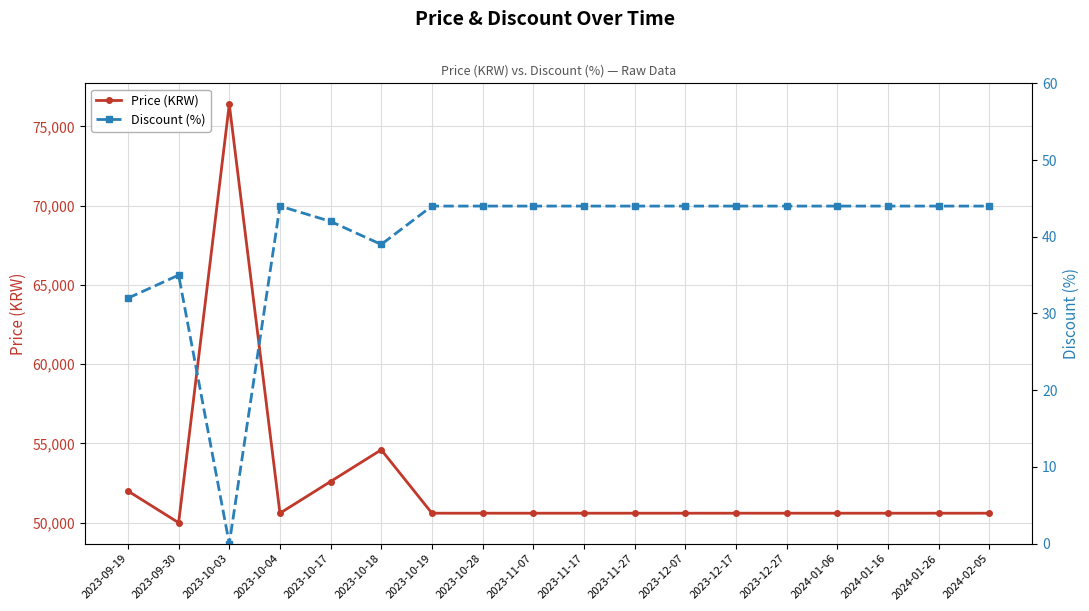

What value does the Discount (%) series have at 2024-01-06?

44